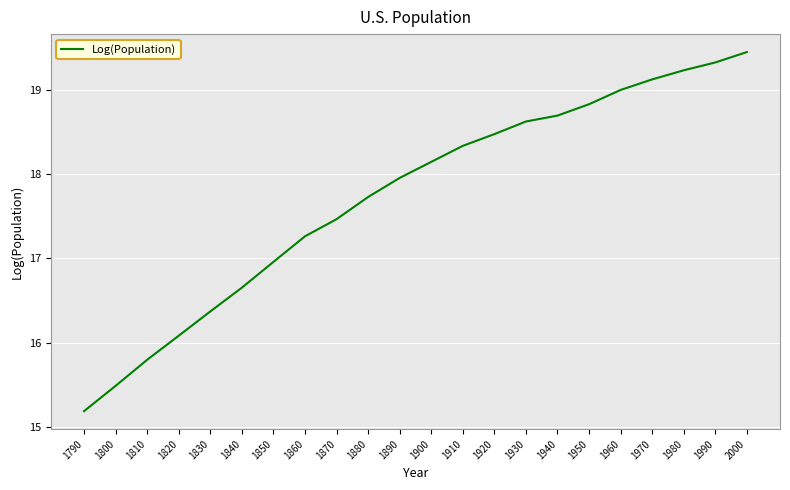

At which label does the data first exceed 18?

1900